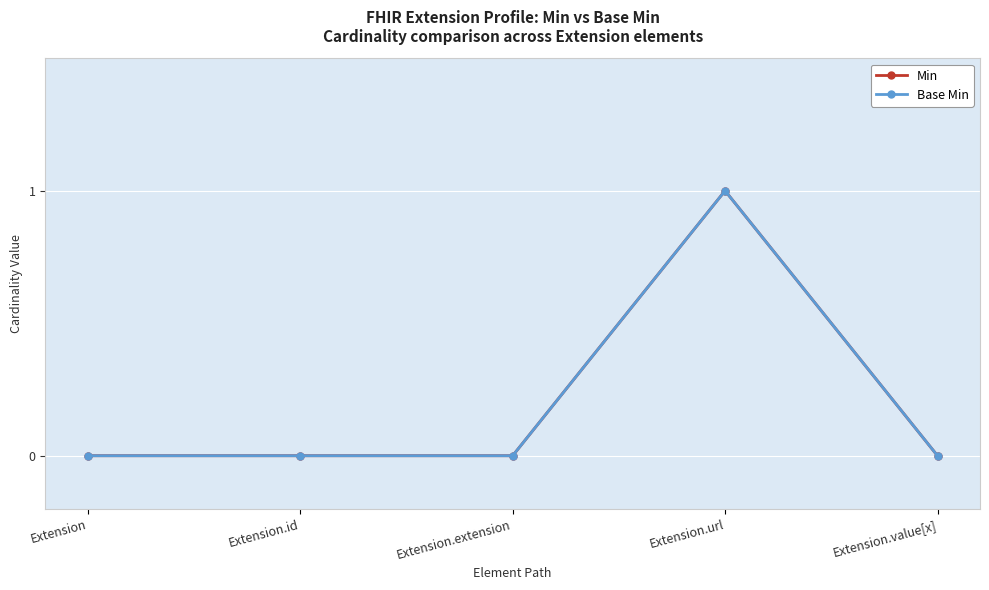

Which series has the largest total across all categories?

Min